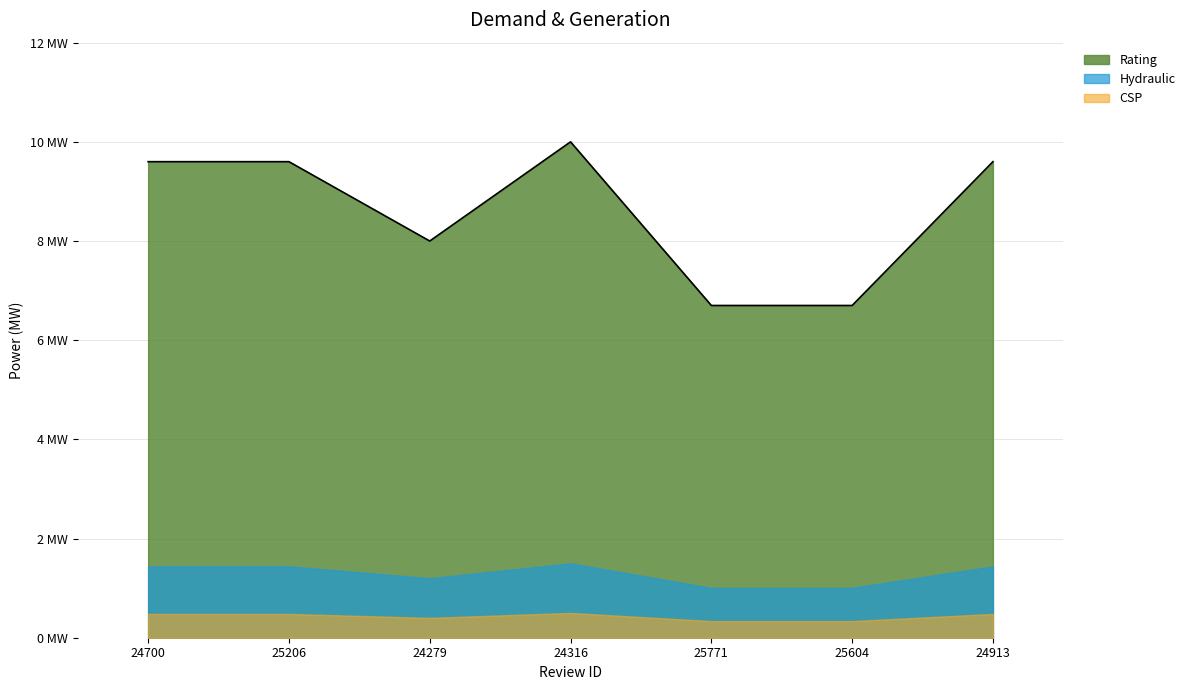

Reading right to left, transcribe all the data shown in this chart.

24913=9.6	25604=6.7	25771=6.7	24316=10.0	24279=8.0	25206=9.6	24700=9.6